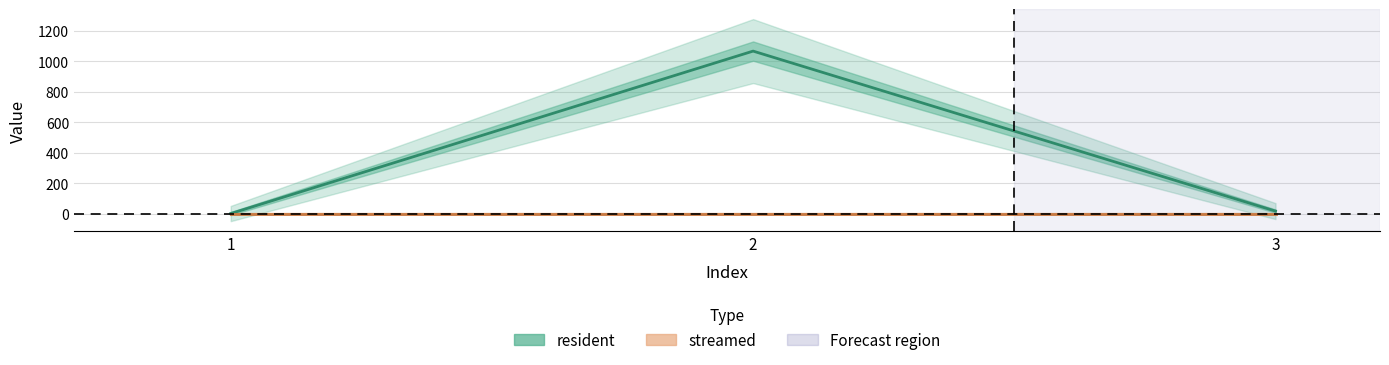

What is the change in value from 1 to 3?

+16